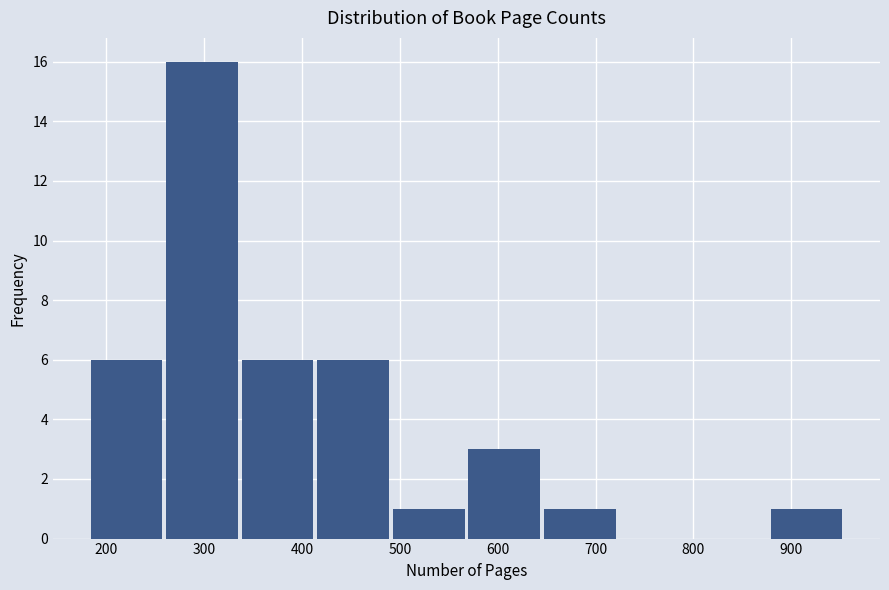

Reading left to right, list every bar in this chart as the range it spans on the x-axis followed by its height. Neither the bar edges nor the heights are printed on the chart, so give them approximately, as read against the axes.

180 to 260: 6
260 to 340: 16
340 to 420: 6
420 to 490: 6
490 to 570: 1
570 to 650: 3
650 to 720: 1
720 to 800: 0
800 to 880: 0
880 to 960: 1